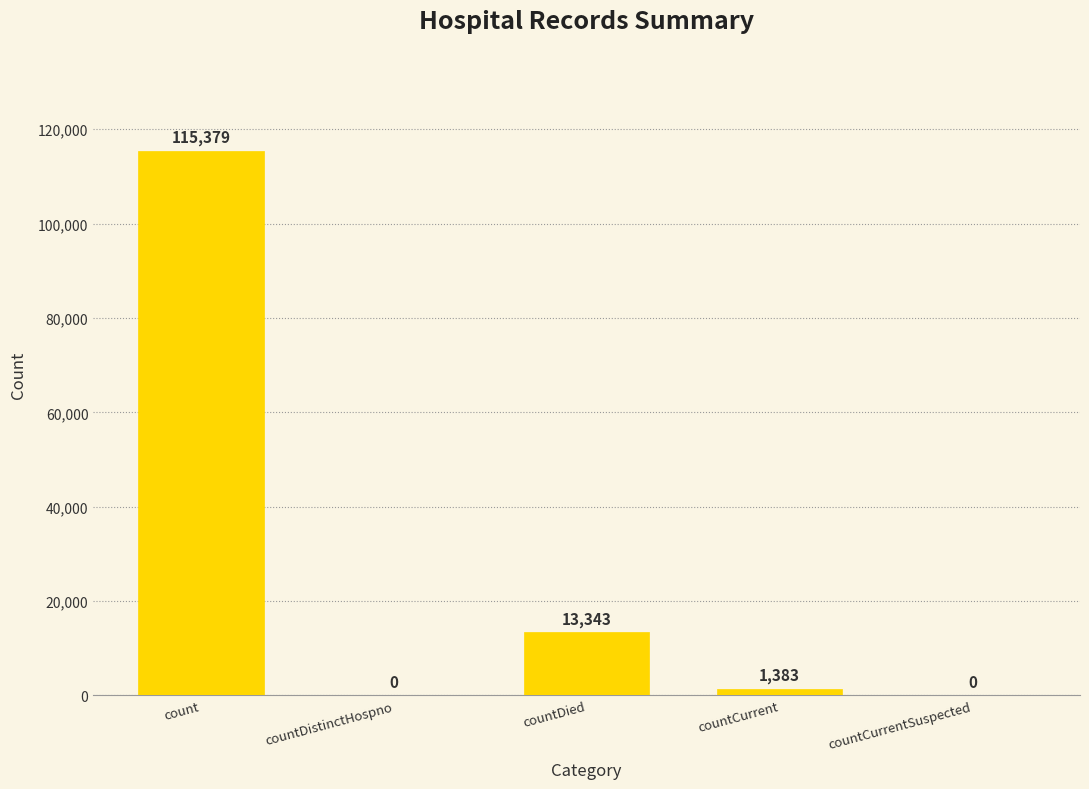

The chart shows a value of -50740 at countCurrentSuspected. True or false?

False